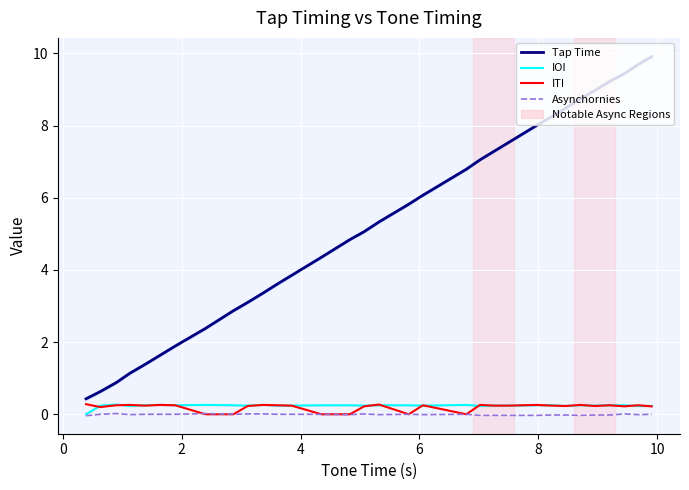

What is the sum of all Tap Time values?

168.0